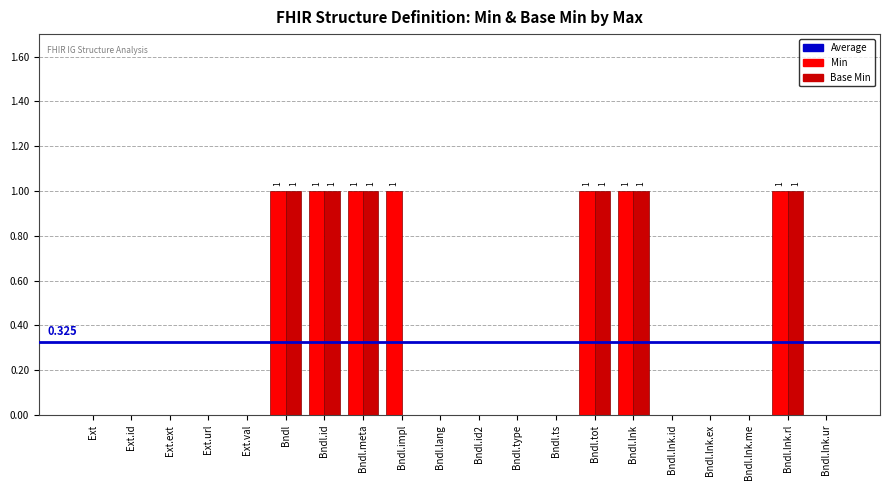

Is the value of Min at Bndl.impl greater than the value of Base Min at Ext.ext?

Yes